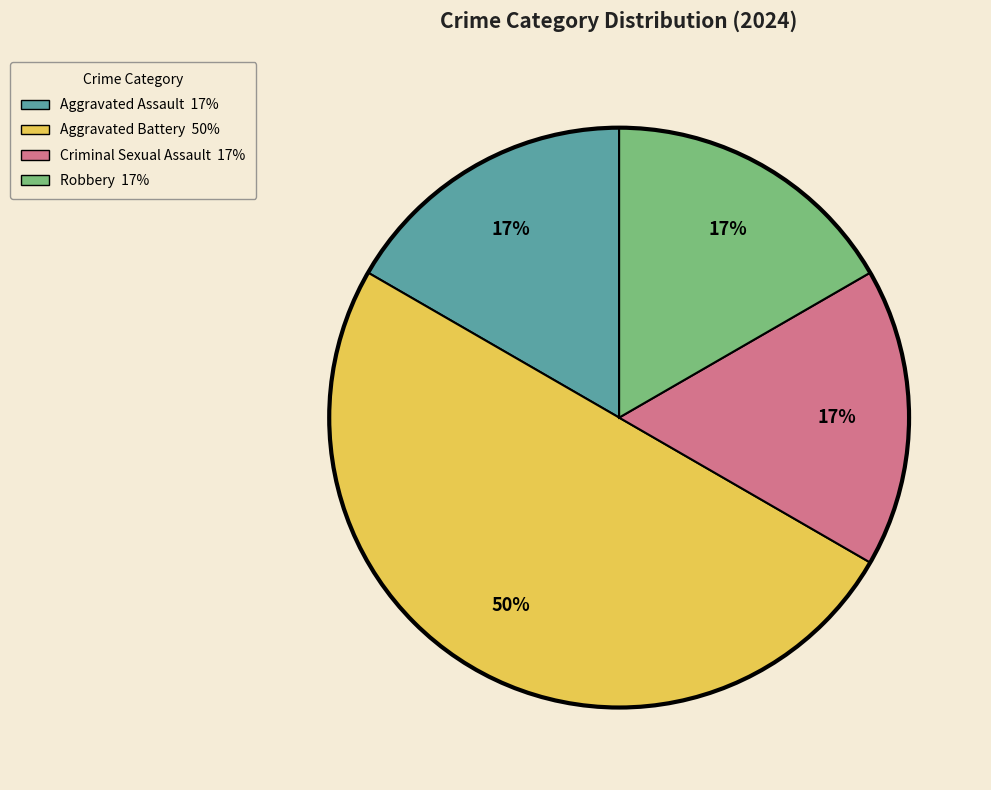

The Robbery slice represents 17% of the pie. True or false?

True